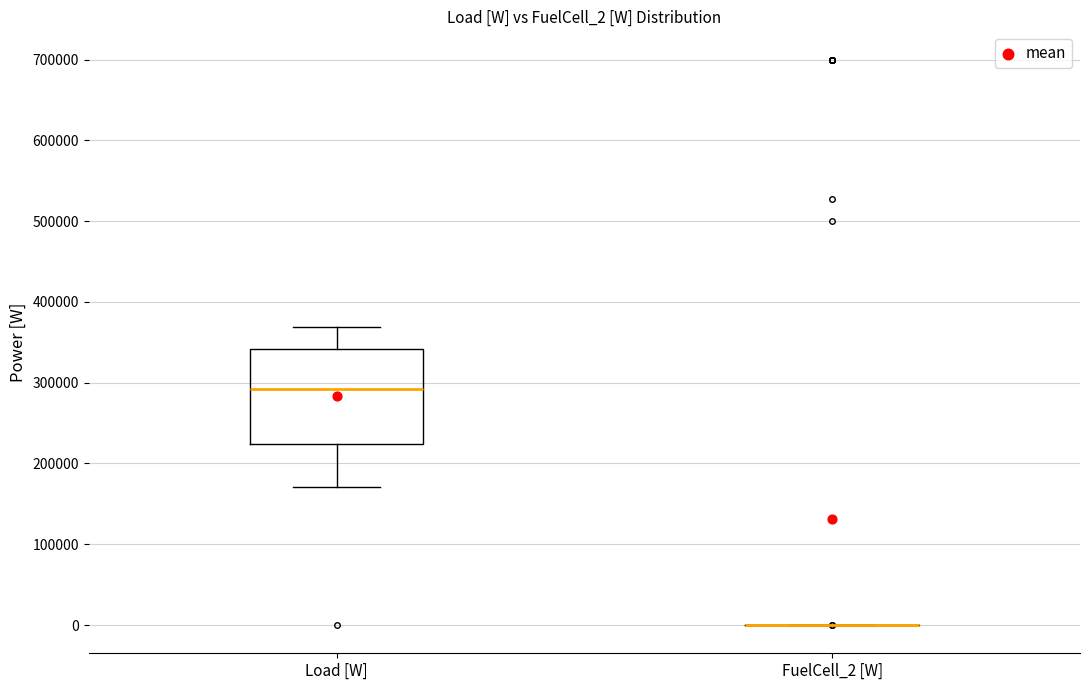

Reading left to right, read every box against the y-axis: the position of its median line, the range the box covers, and the ends of its whiskers. The values are not printed on the chart, so give them approximately, as read against the axis.

Load [W]: median 290000, box 220000 to 340000, whiskers 170000 to 370000
FuelCell_2 [W]: box collapsed to a line at 0, whiskers 0 to 0